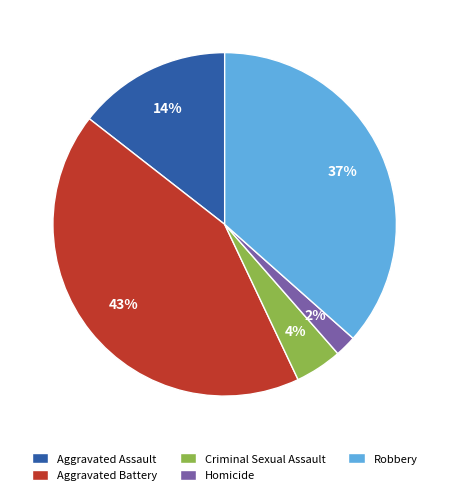

Does Aggravated Assault represent more than half of the total?

No